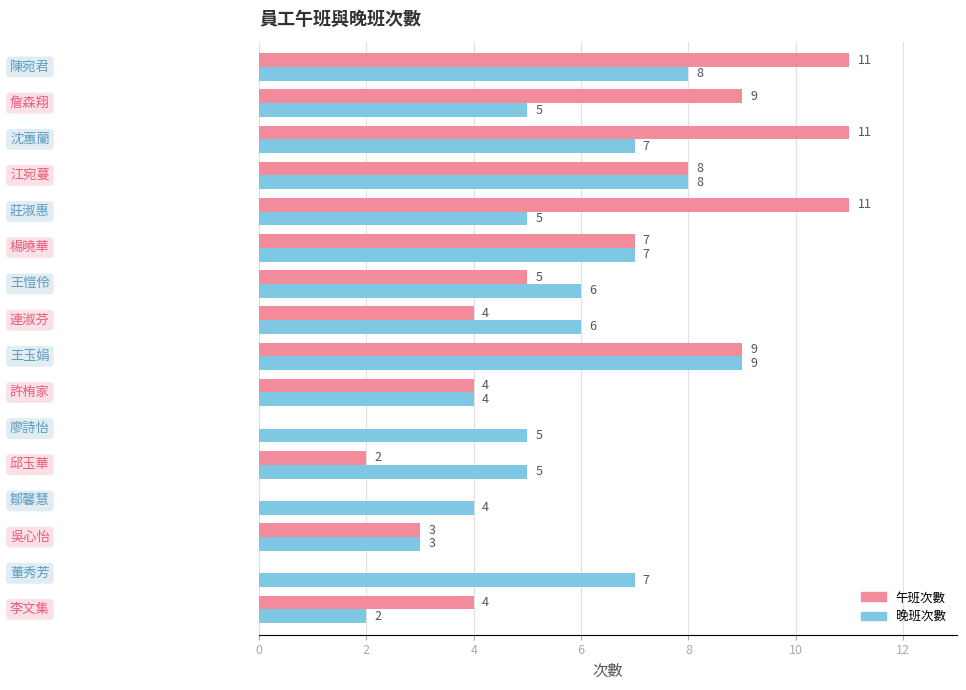

What is the greatest value displayed?

11